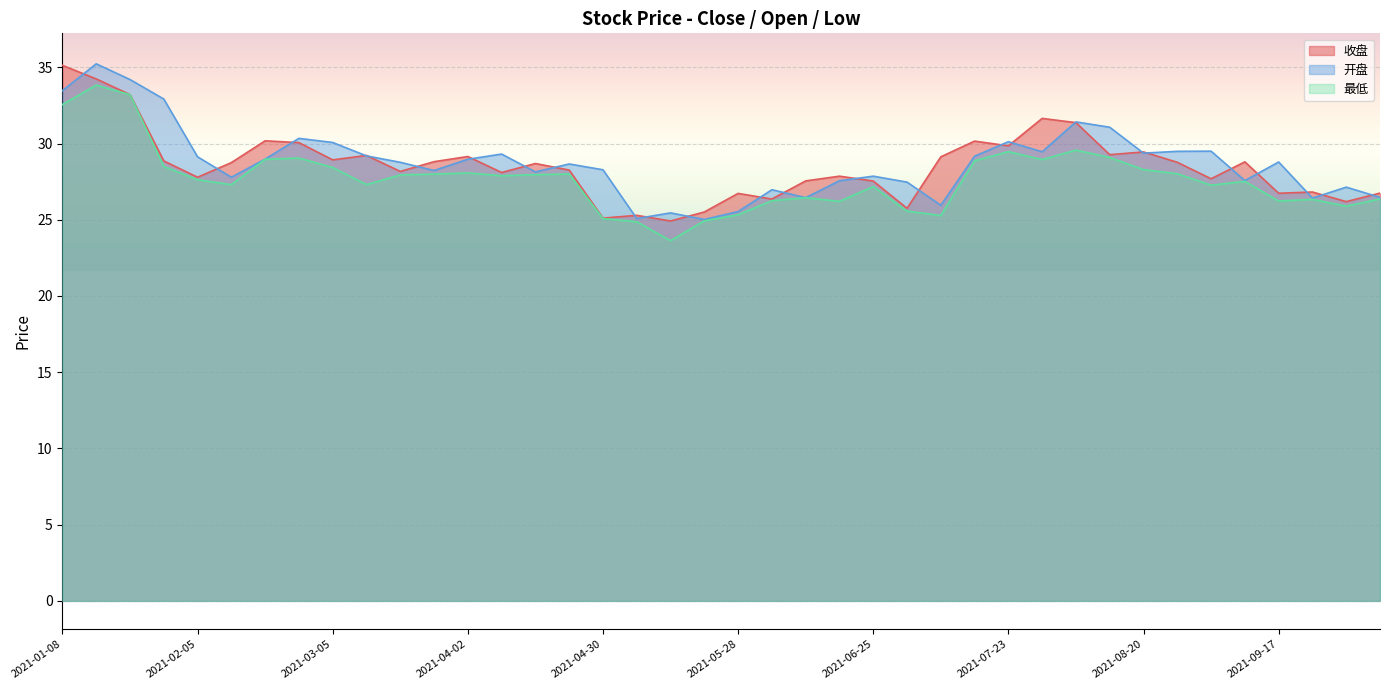

True or false: 最低 and 开盘 intersect in this chart.

False